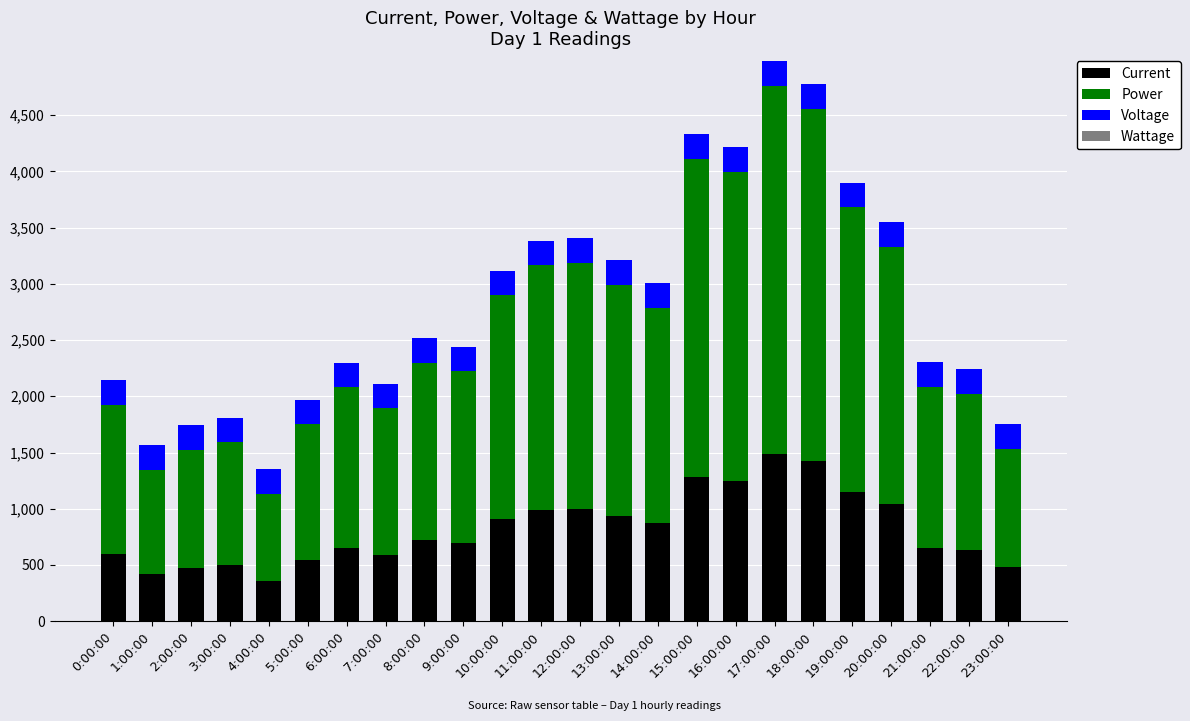

What is the minimum value for Current?

353.8